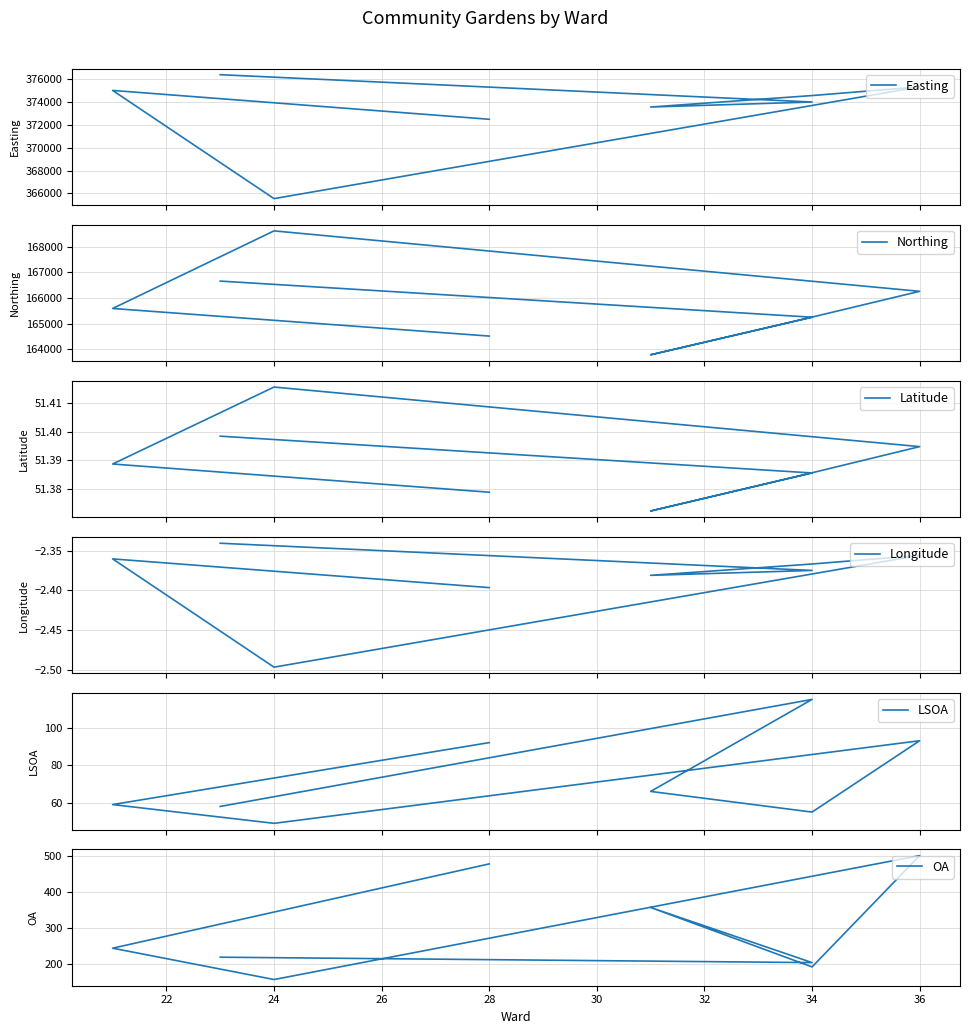

What is the value of the Northing point at the 7th from the left?

165588.0